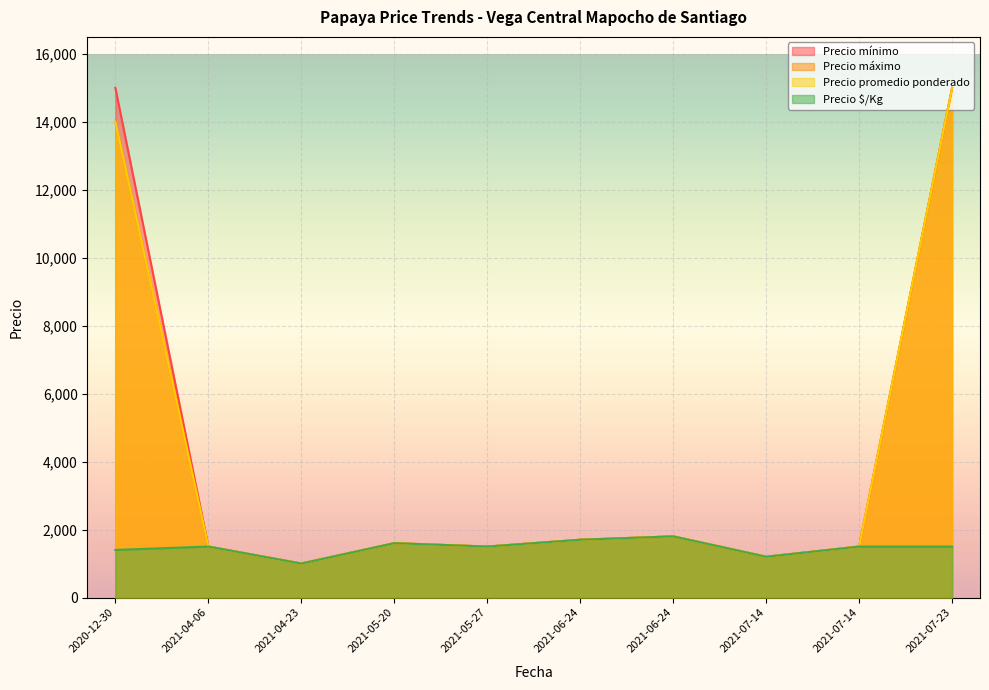

Where is Precio $/Kg nearest to the value 1400?

2020-12-30